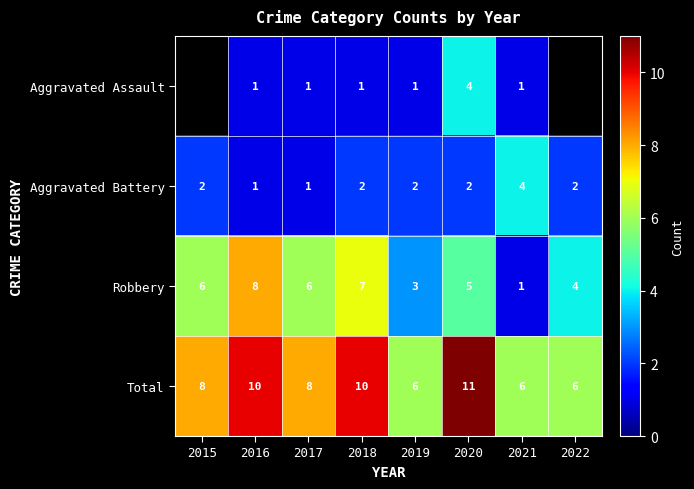

The Robbery series shows 7.7 at 2020. True or false?

False